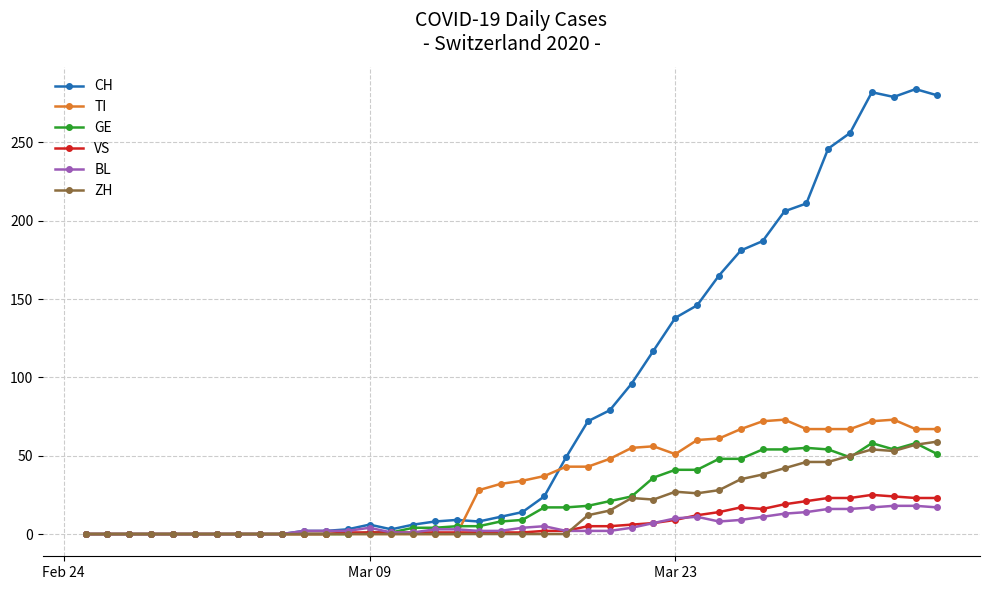

True or false: GE has more than 2 interior local peaks.

True